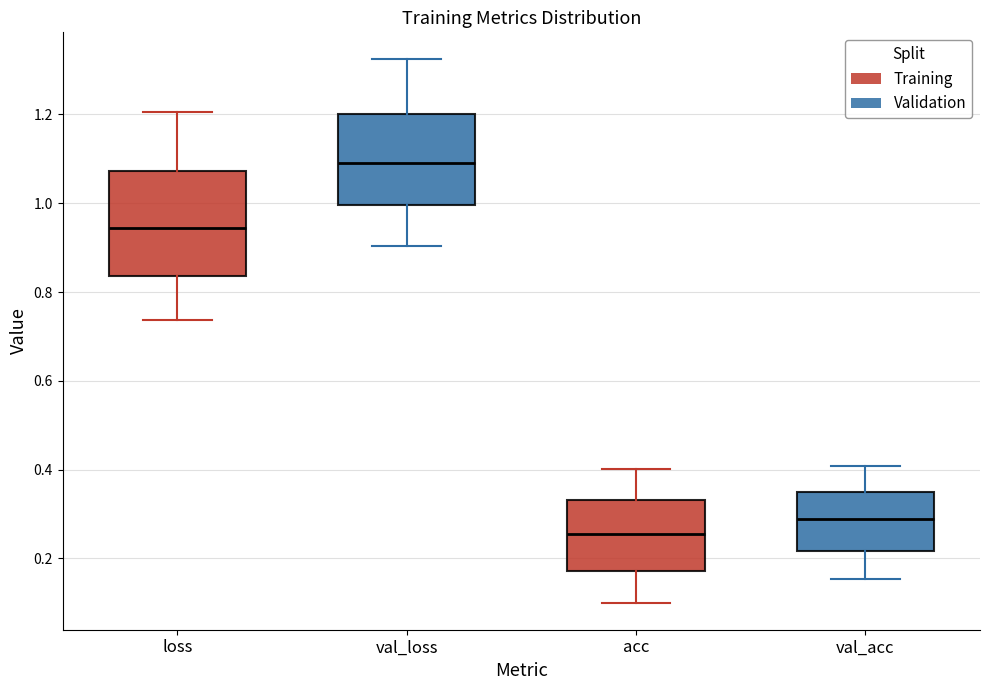

Reading left to right, transcribe this box plot: for each box, give where its median line is, the range the box spans, and where its two whiskers end, as read against the y-axis. The values are not printed on the chart, so give them approximately, as read against the axis.

loss: median 0.94, box 0.84 to 1.08, whiskers 0.74 to 1.20
val_loss: median 1.10, box 1.00 to 1.20, whiskers 0.90 to 1.32
acc: median 0.26, box 0.18 to 0.34, whiskers 0.10 to 0.40
val_acc: median 0.28, box 0.22 to 0.34, whiskers 0.16 to 0.40